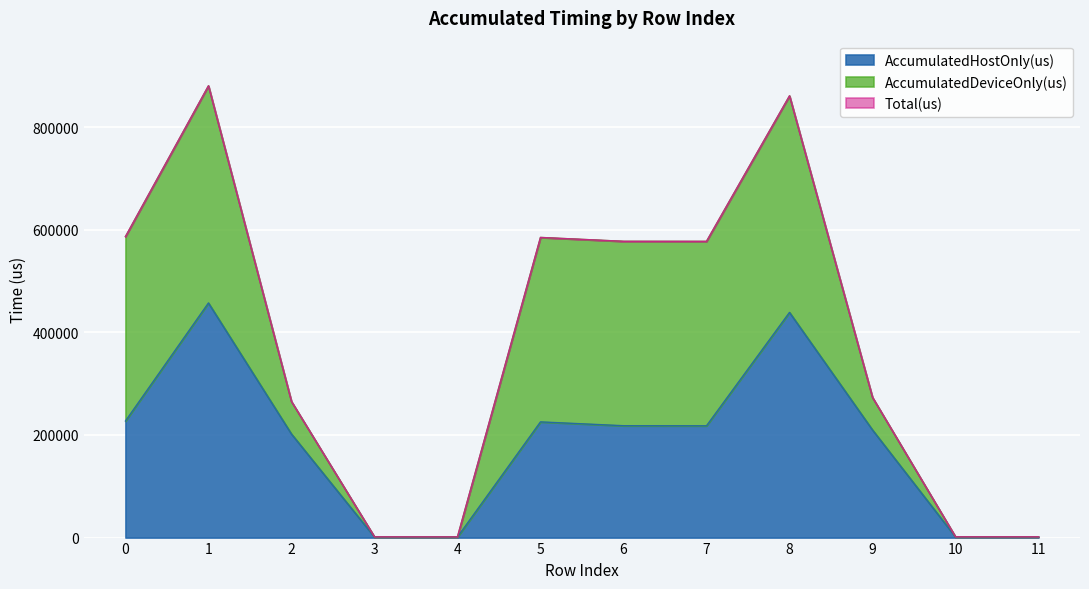

Is the value of Total(us) at 1 greater than the value of AccumulatedHostOnly(us) at 5?

Yes